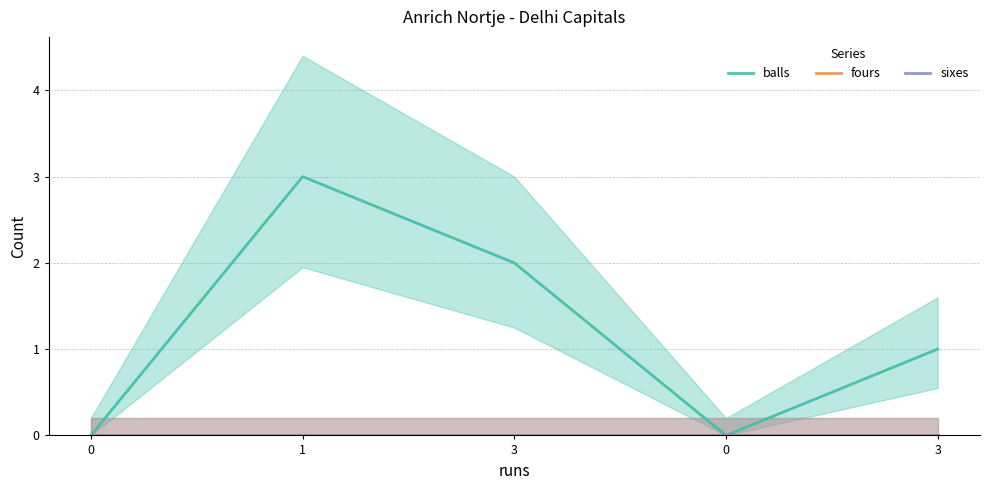

The balls series shows 0 at 0. True or false?

True